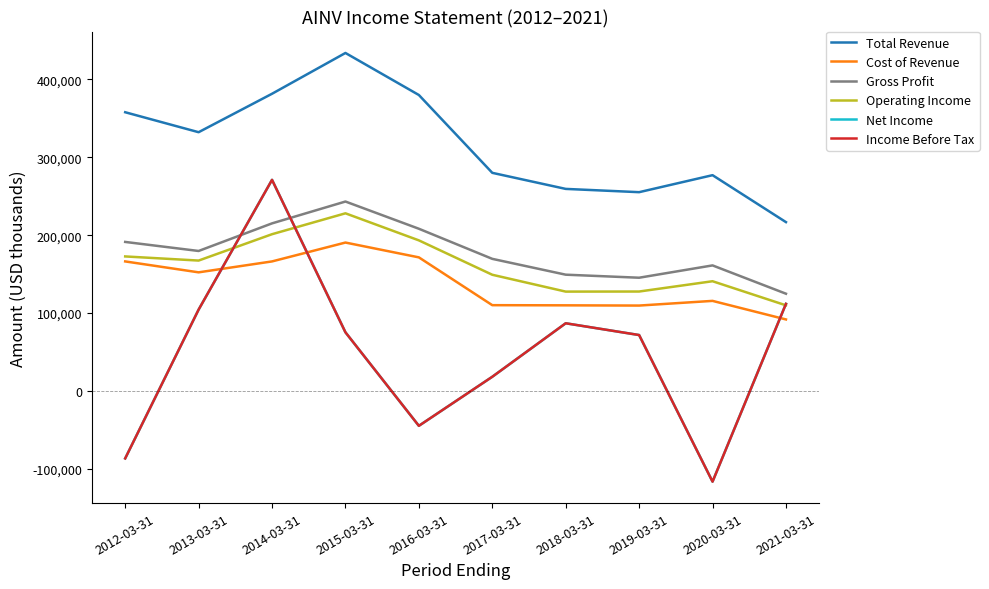

Rank the series at 2014-03-31 from lowest to highest value.

Cost of Revenue, Operating Income, Gross Profit, Net Income, Income Before Tax, Total Revenue